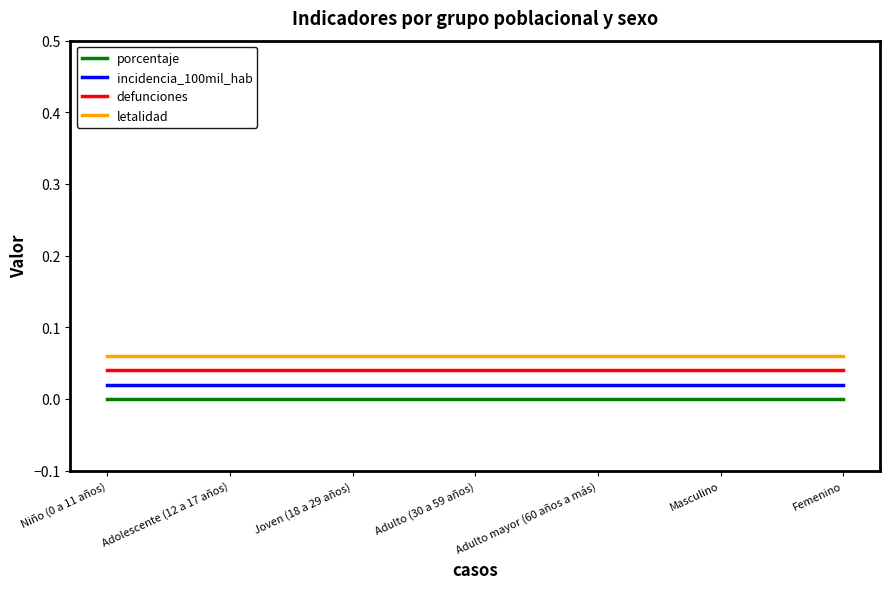

True or false: porcentaje and letalidad intersect in this chart.

False